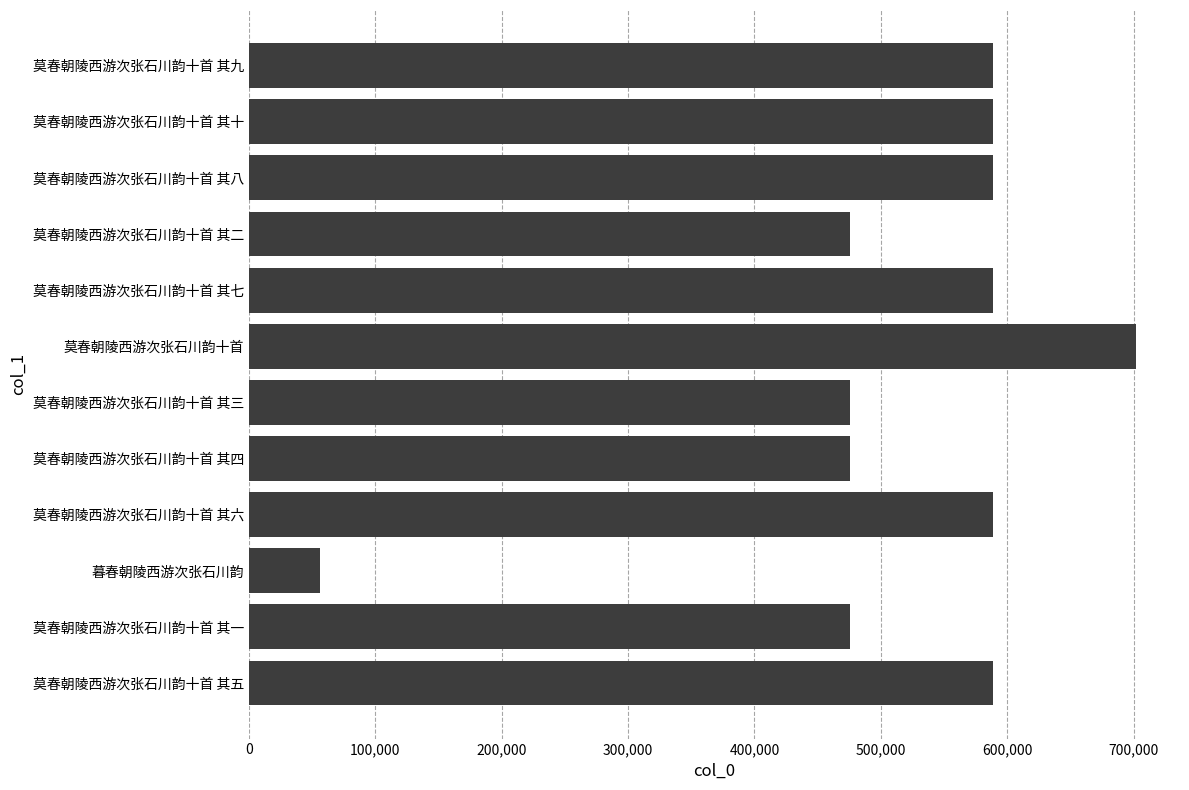

What is the difference between the maximum and minimum values?

645385